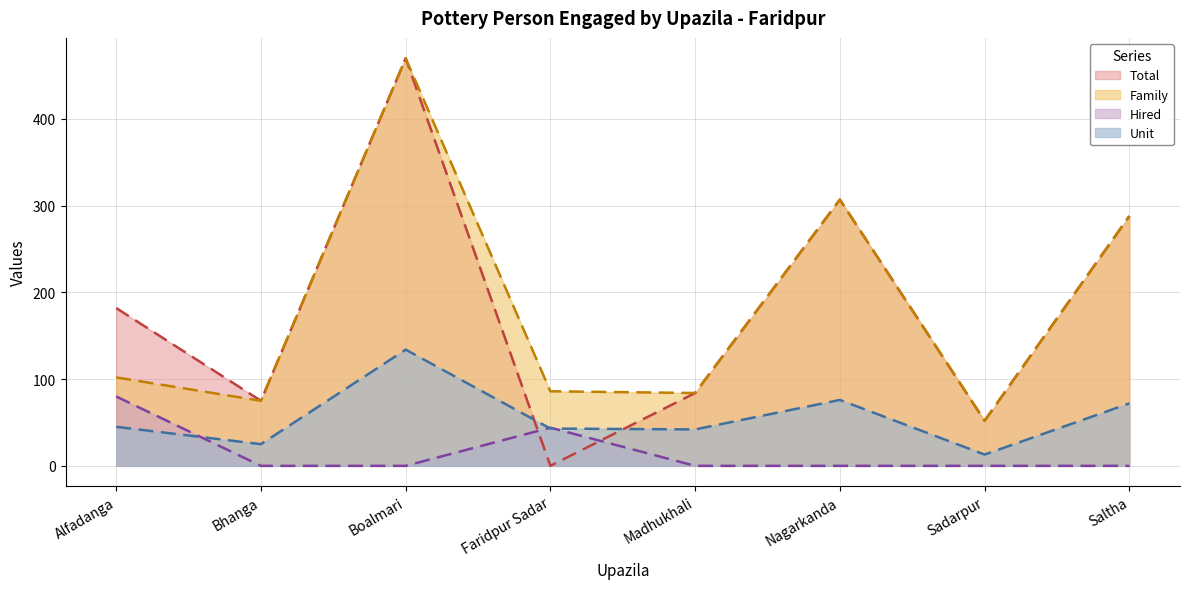

True or false: Unit and Hired cross at least once.

True